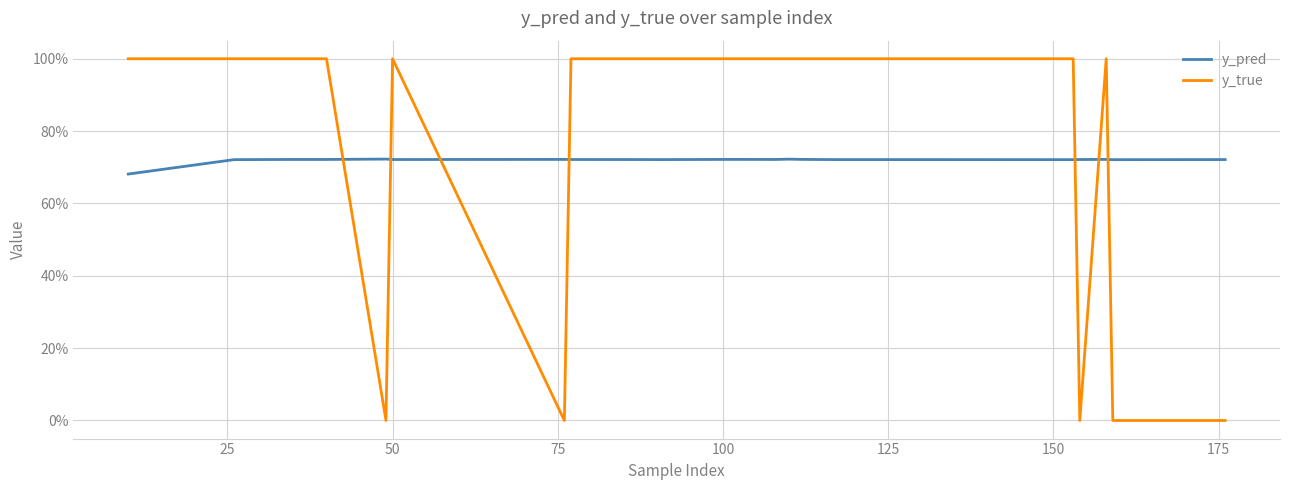

What are all the series names shown in the legend?

y_pred, y_true